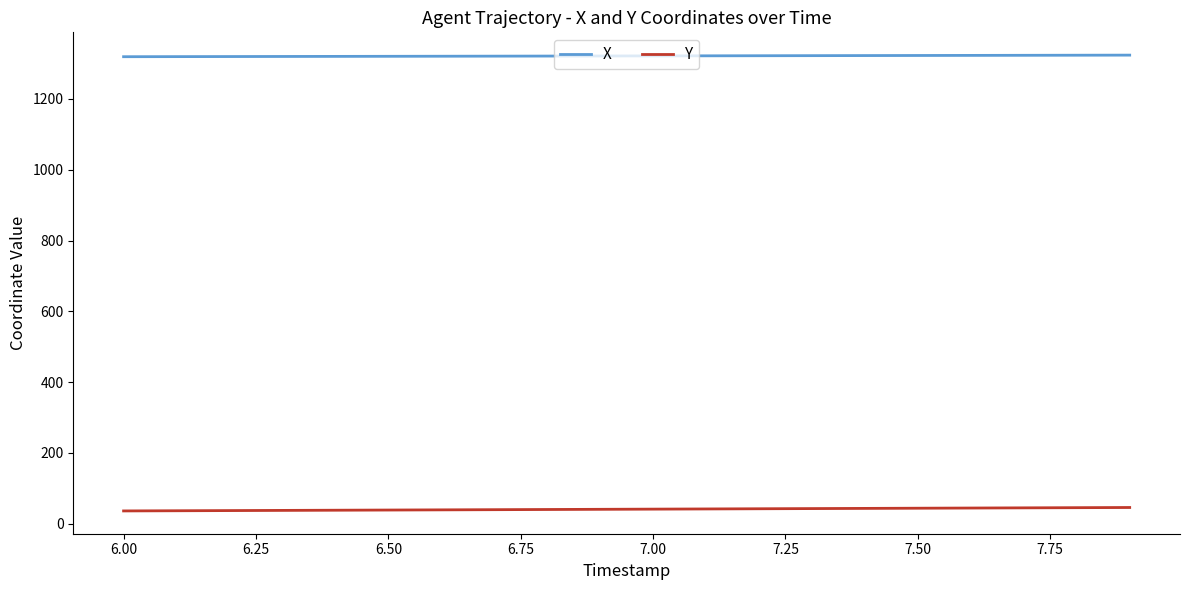

What is the minimum value for X?

1319.4